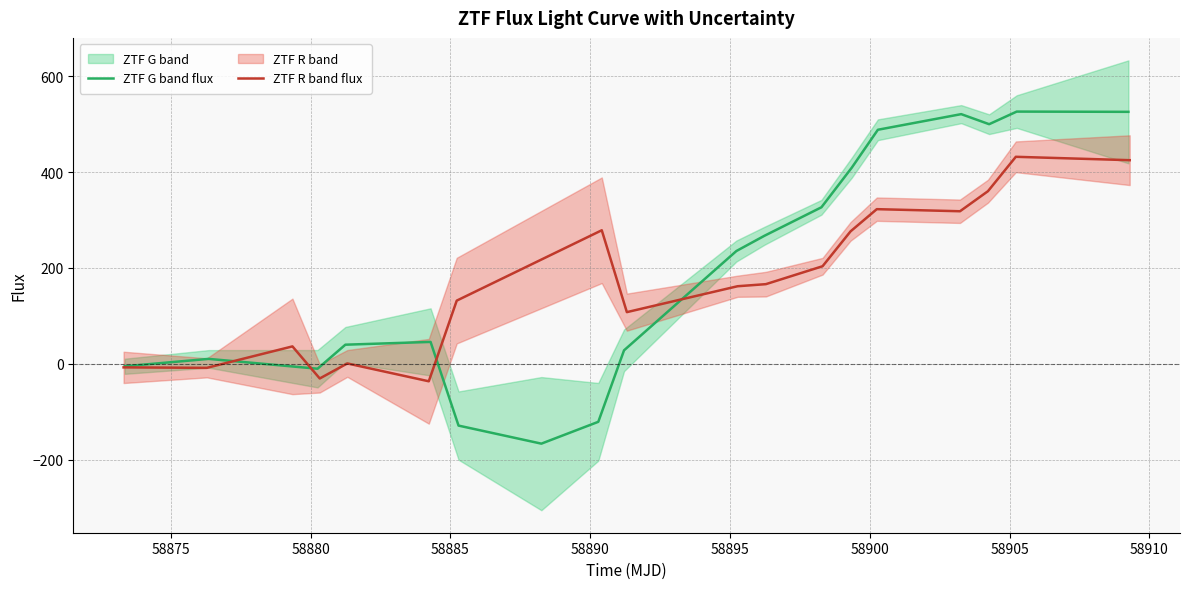

What is the maximum value for ZTF G band flux?

526.1